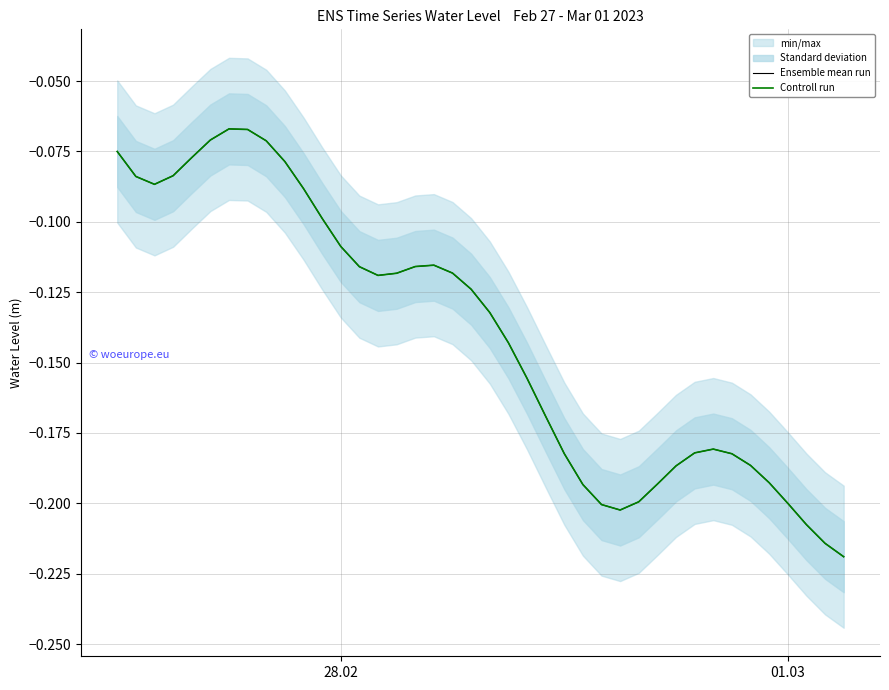

What is the value of the Ensemble mean run point at the 7th from the left?

-0.1